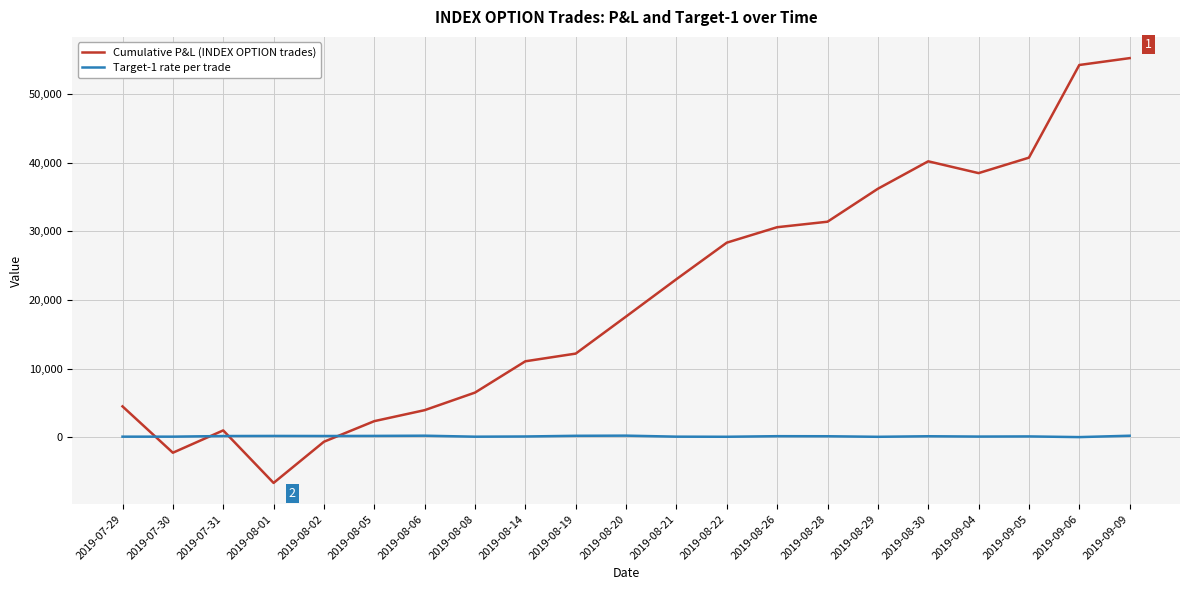

How many series are shown in this chart?

2